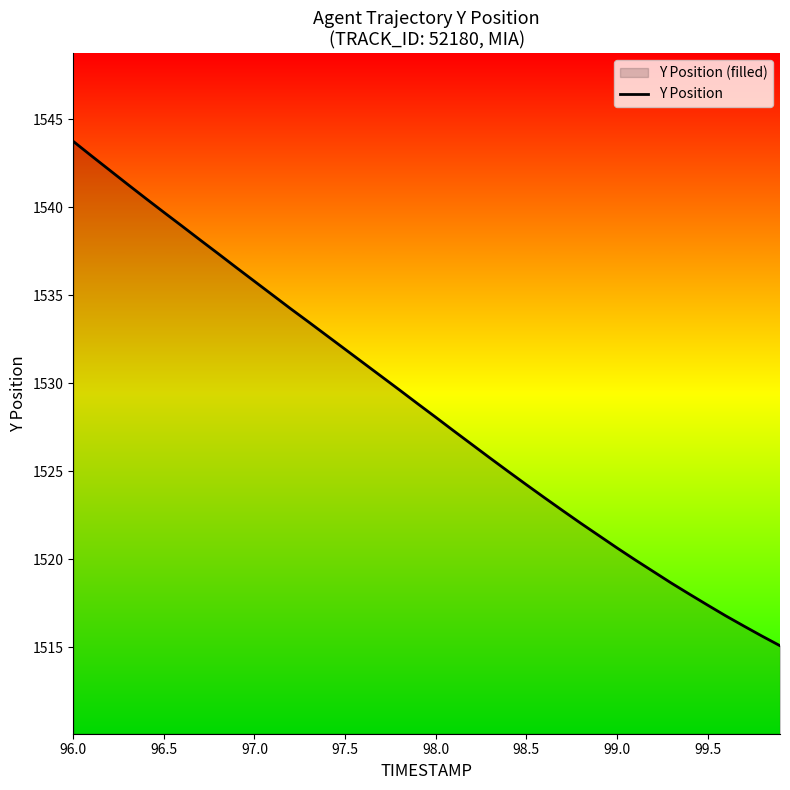

True or false: there are more than 2 points higher than both neighbors.

False